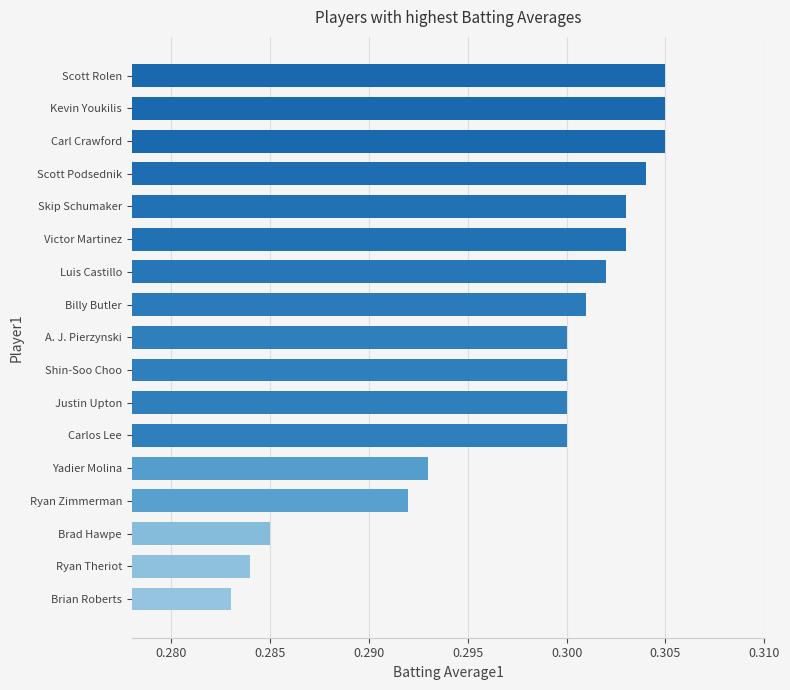

Where is the data nearest to the value 0?

Brian Roberts